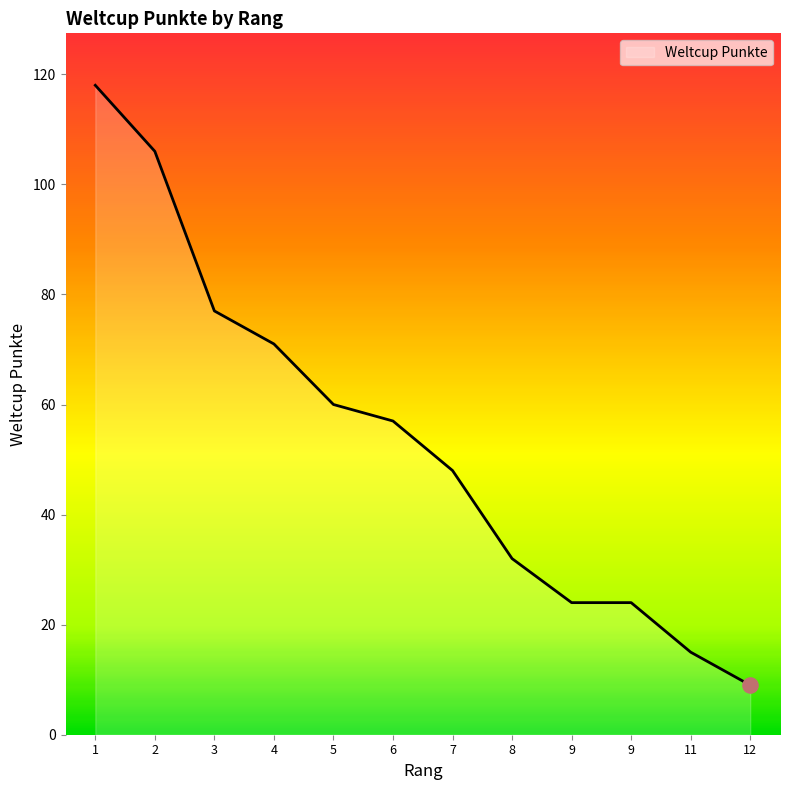

Between 5 and 2, which is larger?

2